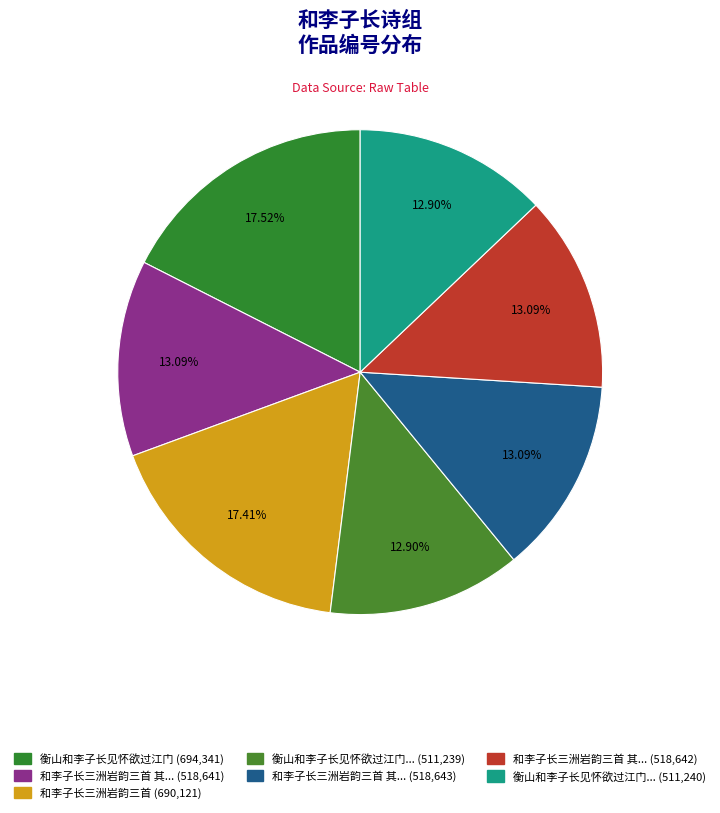

How many segments does this pie chart have?

7